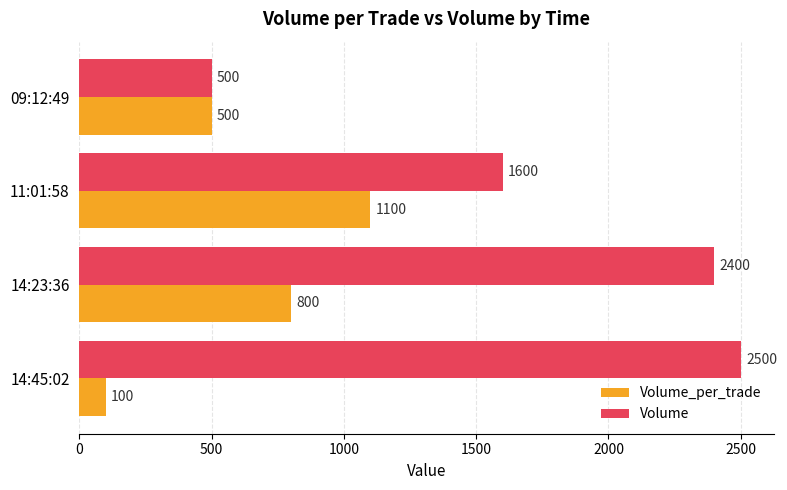

At which label is Volume_per_trade closest to 600?

09:12:49